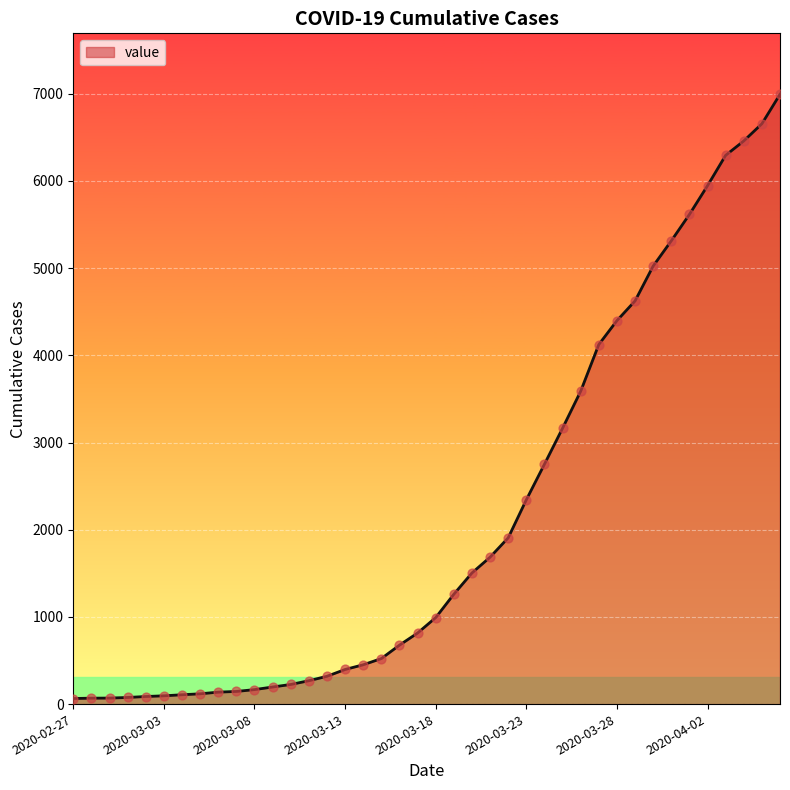

What is the maximum value shown in the chart?

6994